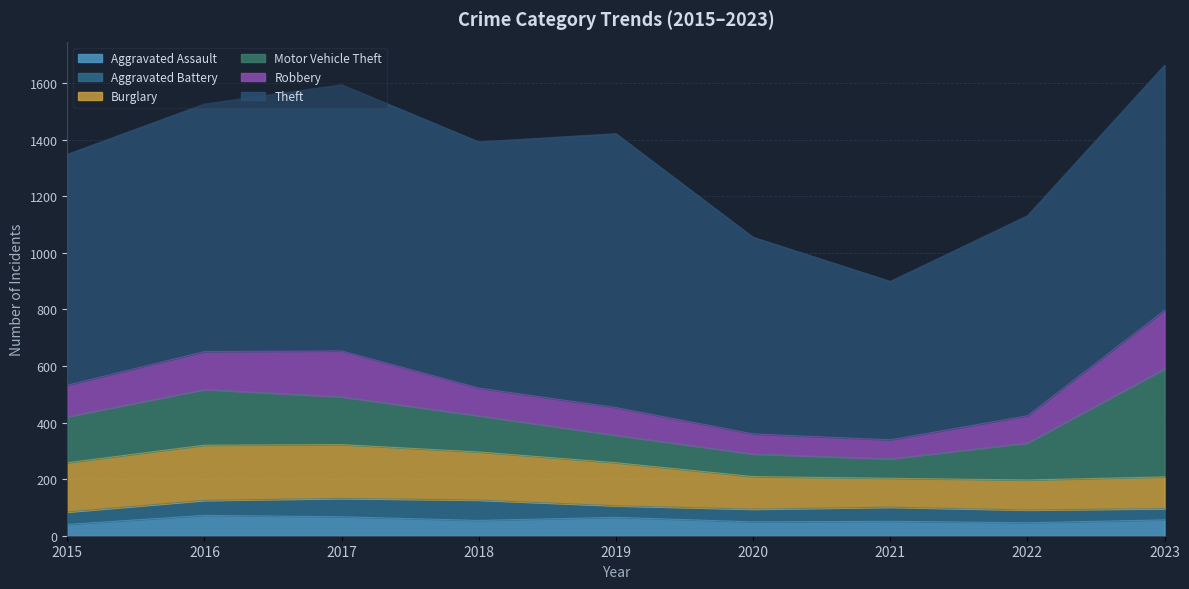

At which label does Aggravated Assault reach its minimum?

2015